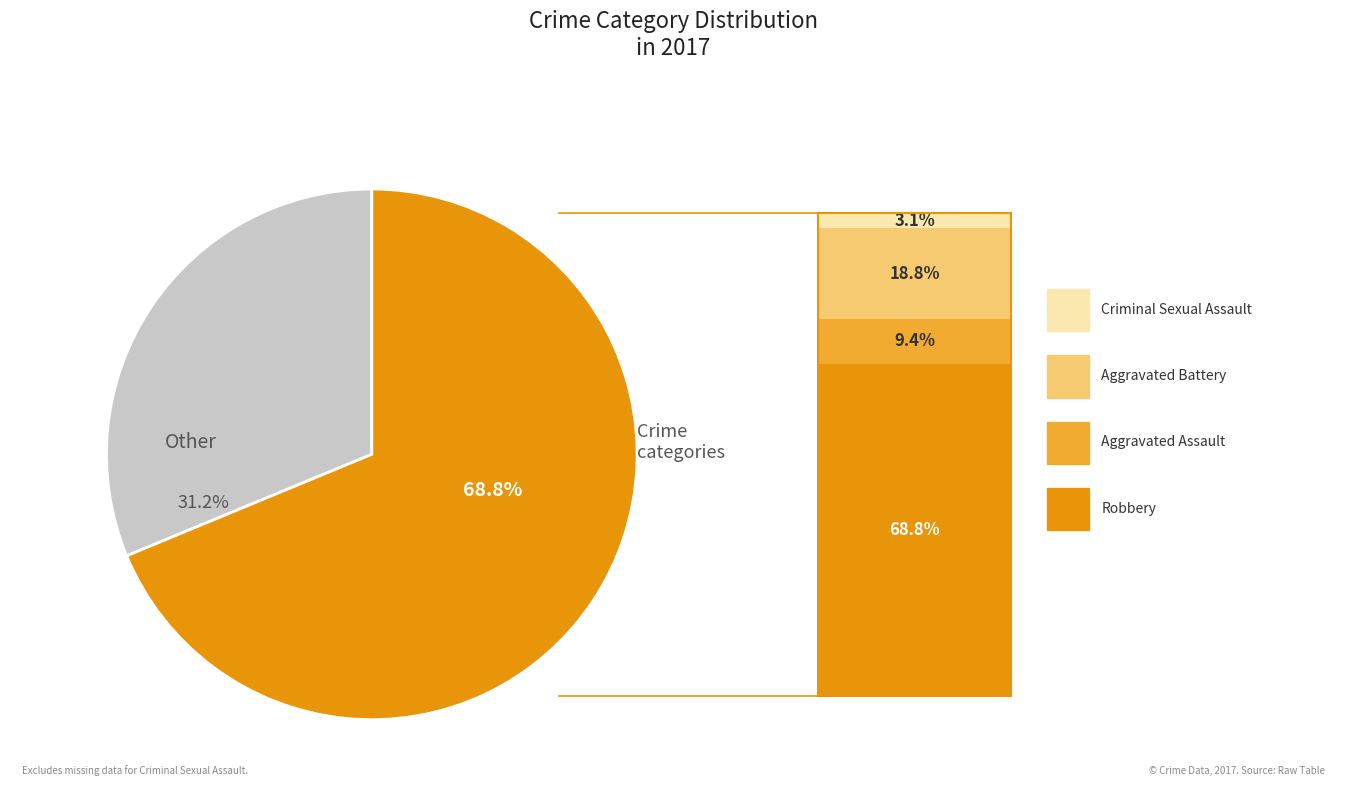

Is there a majority slice in this chart?

Yes